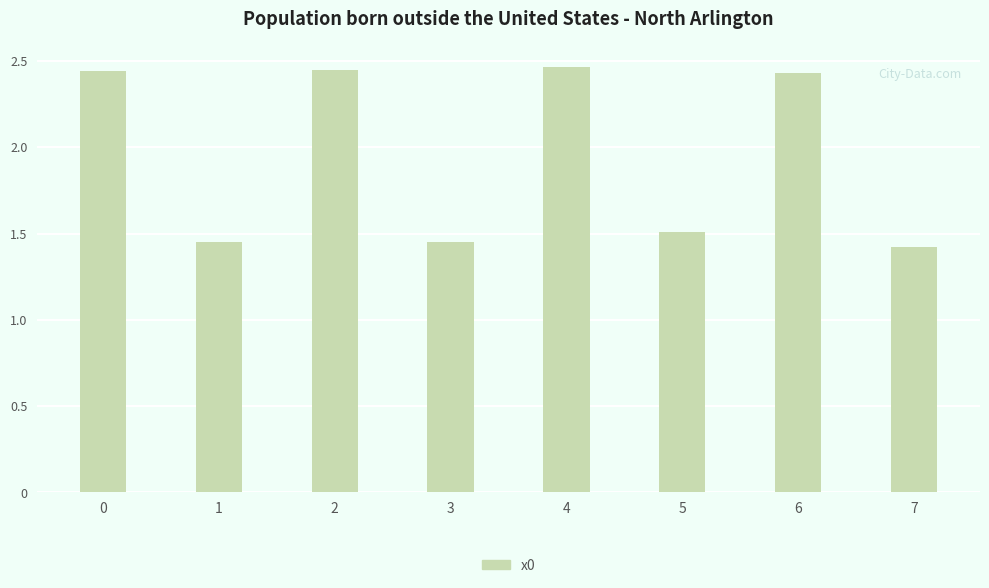

What is the sum of the values at 6 and 3?

3.9